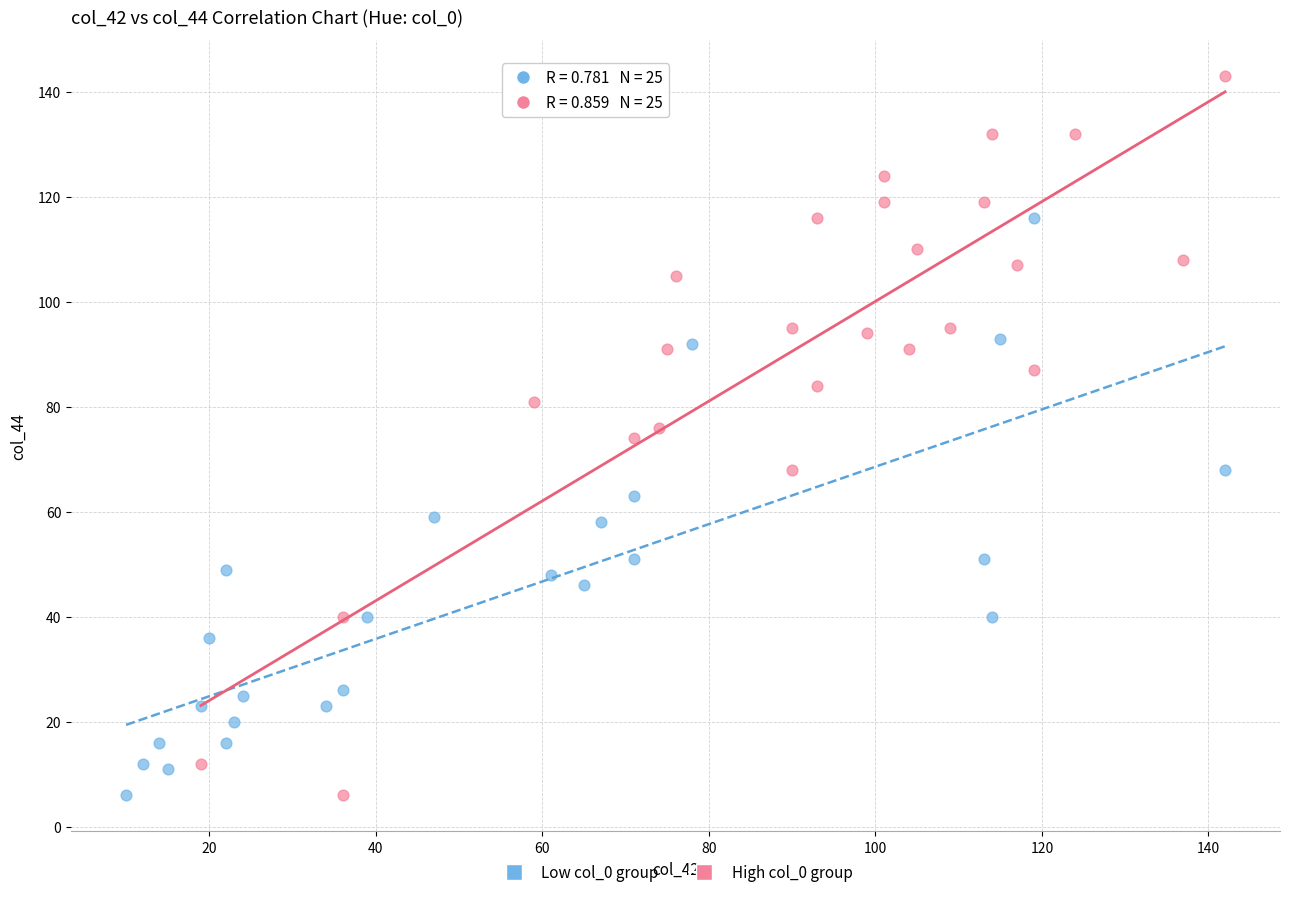

Which series reaches the maximum Y coordinate?

High col_0 group